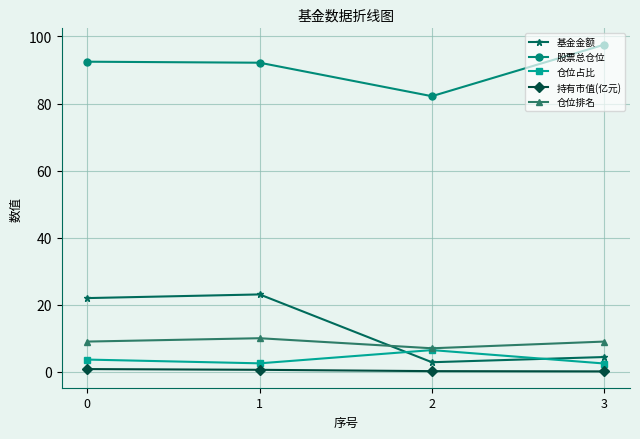

What is the sum of all 基金金额 values?

52.3